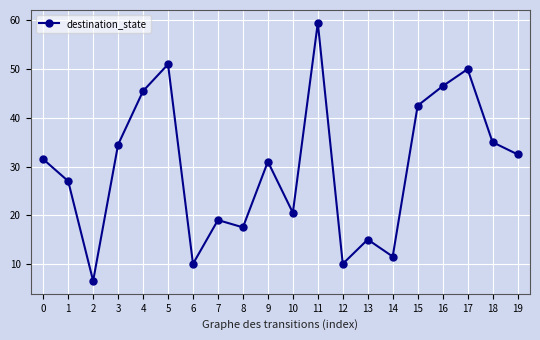

Which has a higher value, 18 or 9?

18